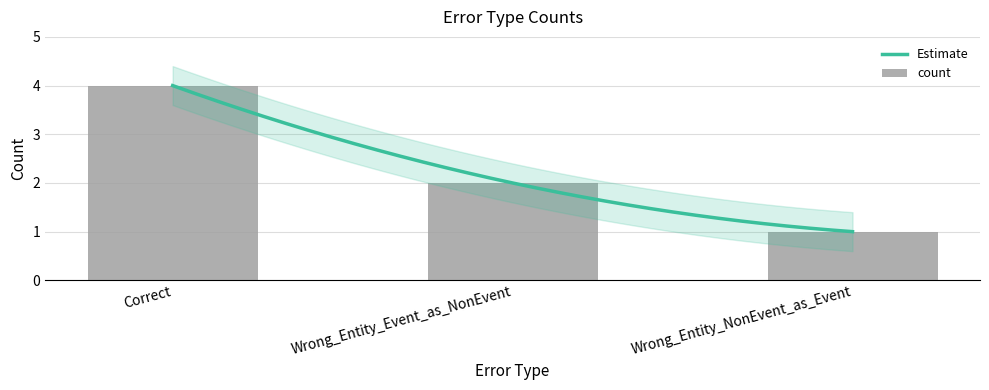

What is the label of the 3rd bar from the left?

Wrong_Entity_NonEvent_as_Event